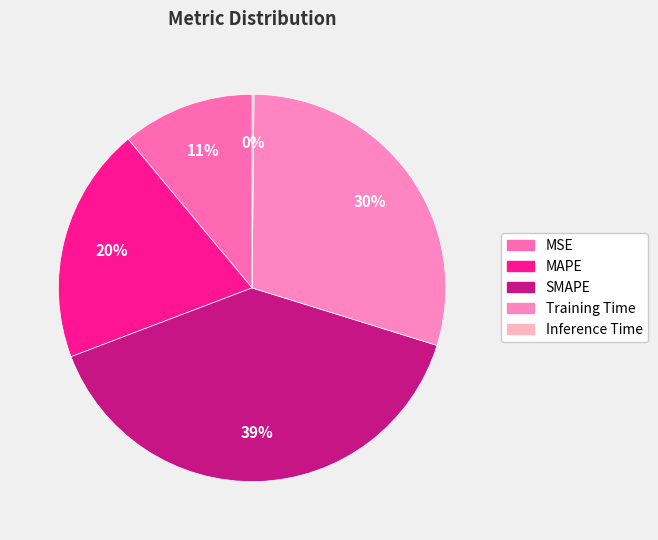

To the nearest percent, what is the average slice percentage?

20%